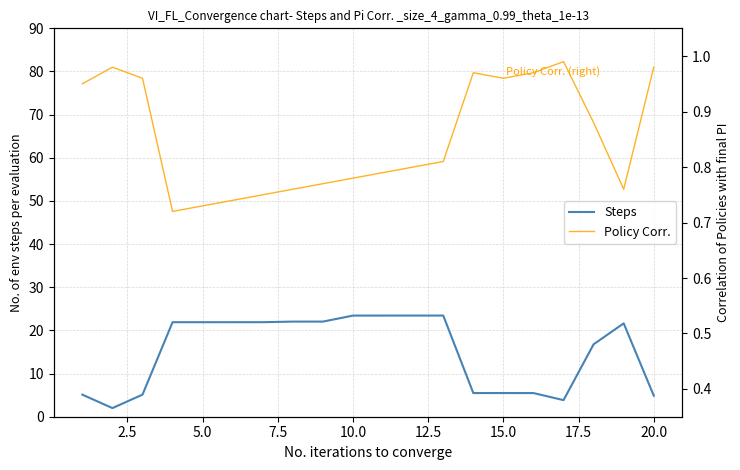

True or false: Steps has a value of 4.9 at 20.0.

True